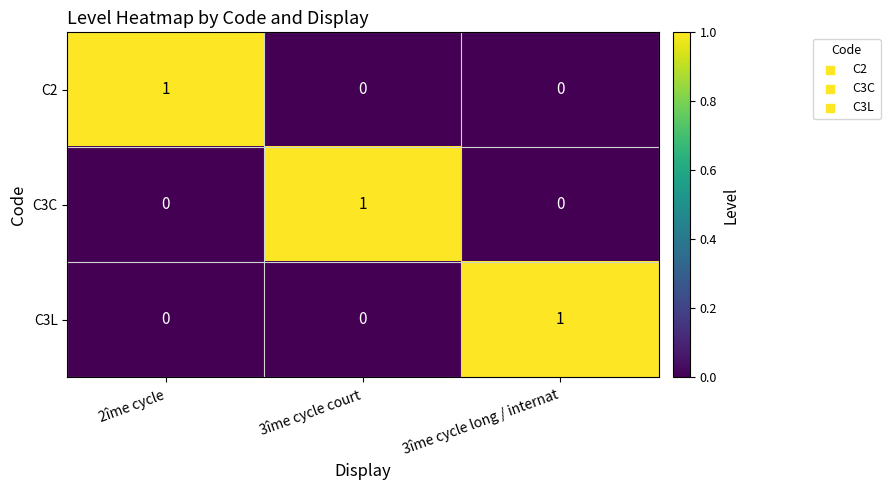

At which label does C3L reach its peak?

3îme cycle long / internat